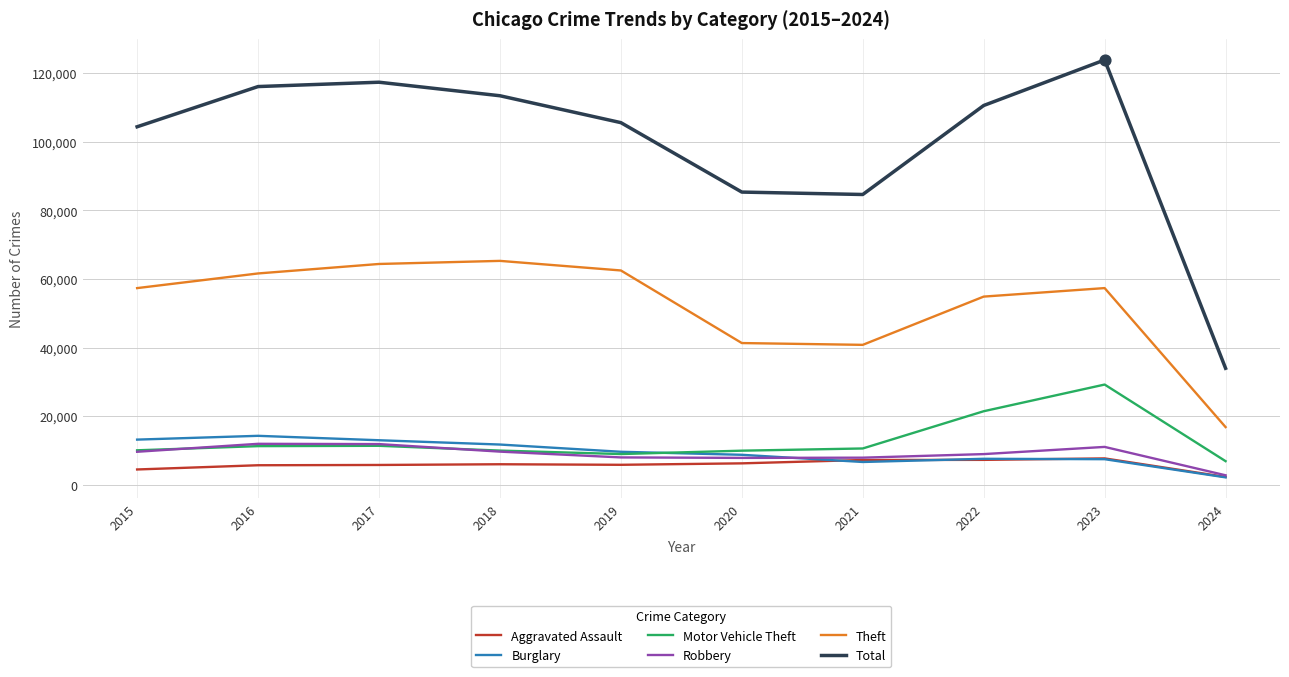

Which series has the largest total across all categories?

Total